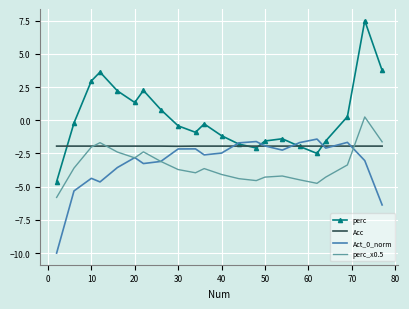

What is the lowest value of the perc series?

-4.6